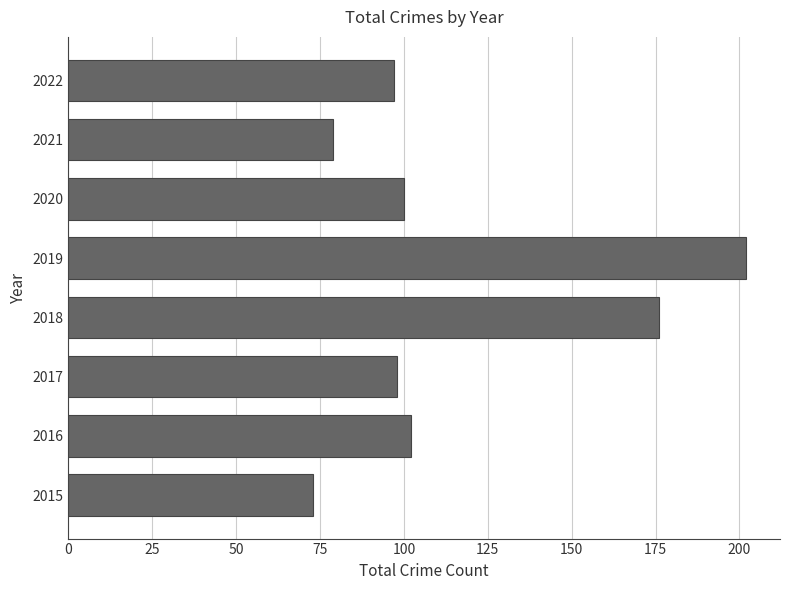

What is the greatest value displayed?

202